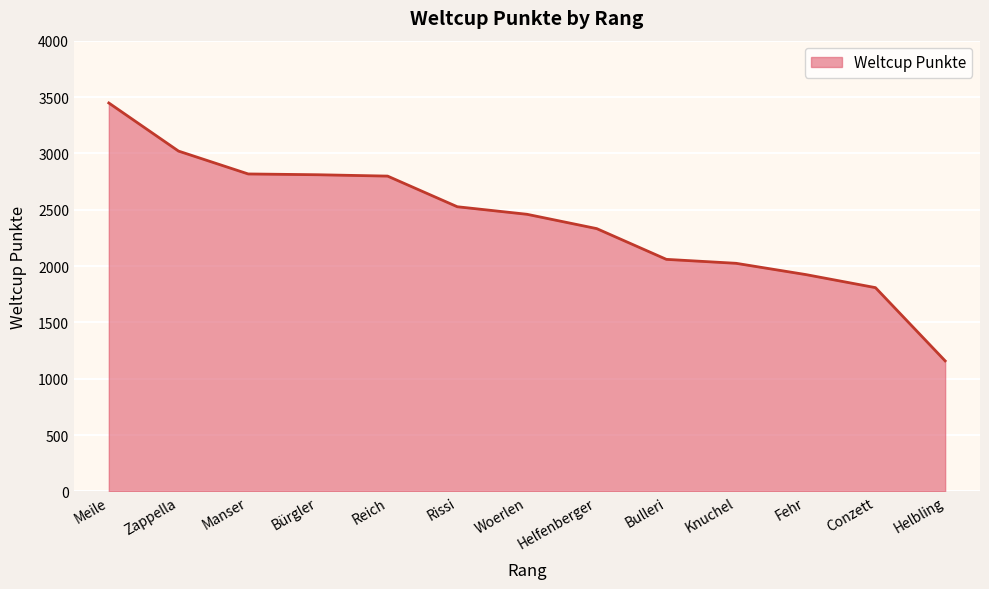

Which has a higher value, Conzett or Bürgler?

Bürgler